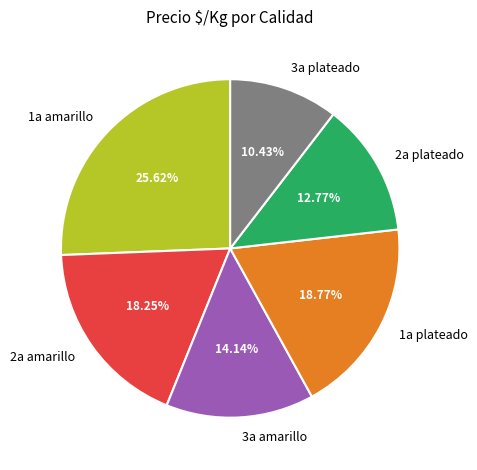

Which category has the smallest portion of the pie?

3a plateado